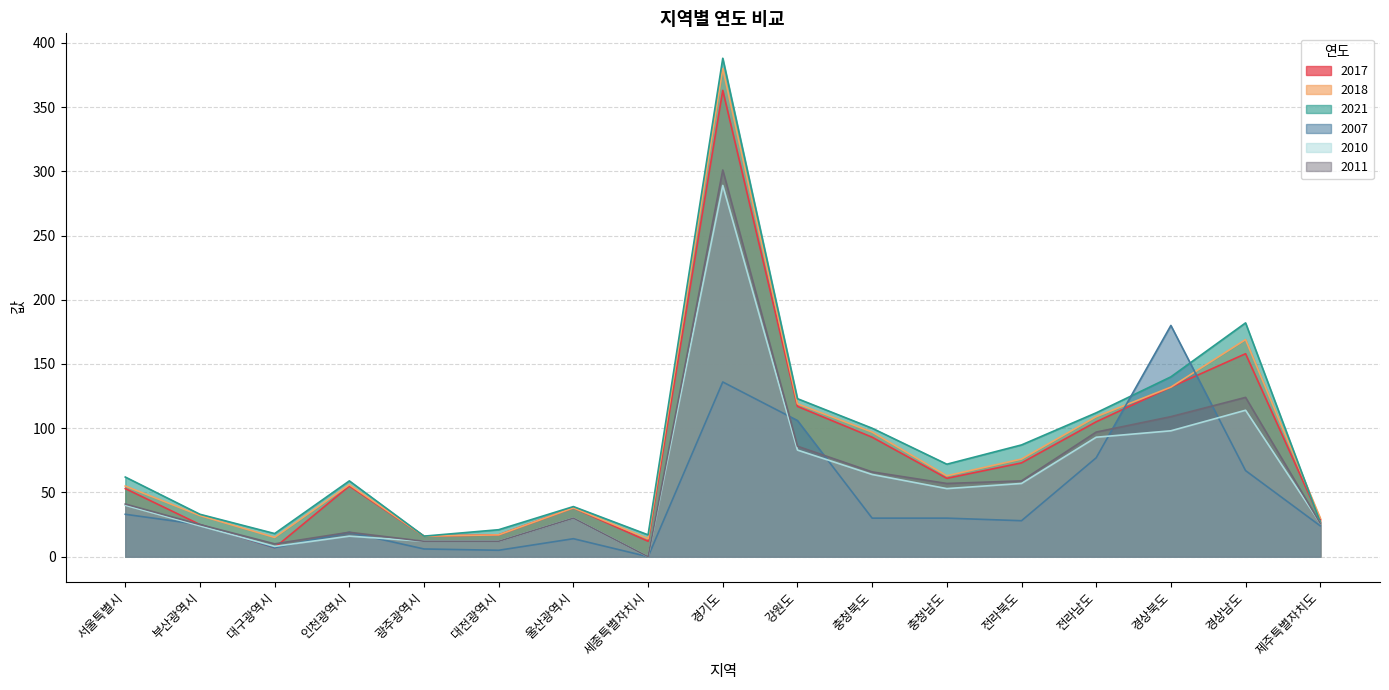

How many interior local peaks does the 2018 series have?

4